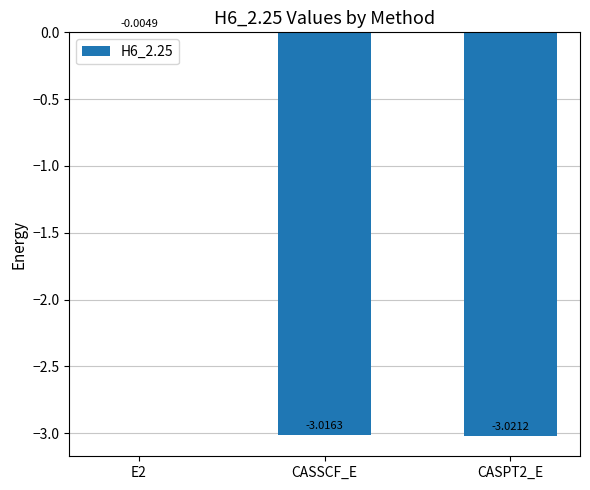

What is the sum of the values at CASPT2_E and CASSCF_E?

-6.0